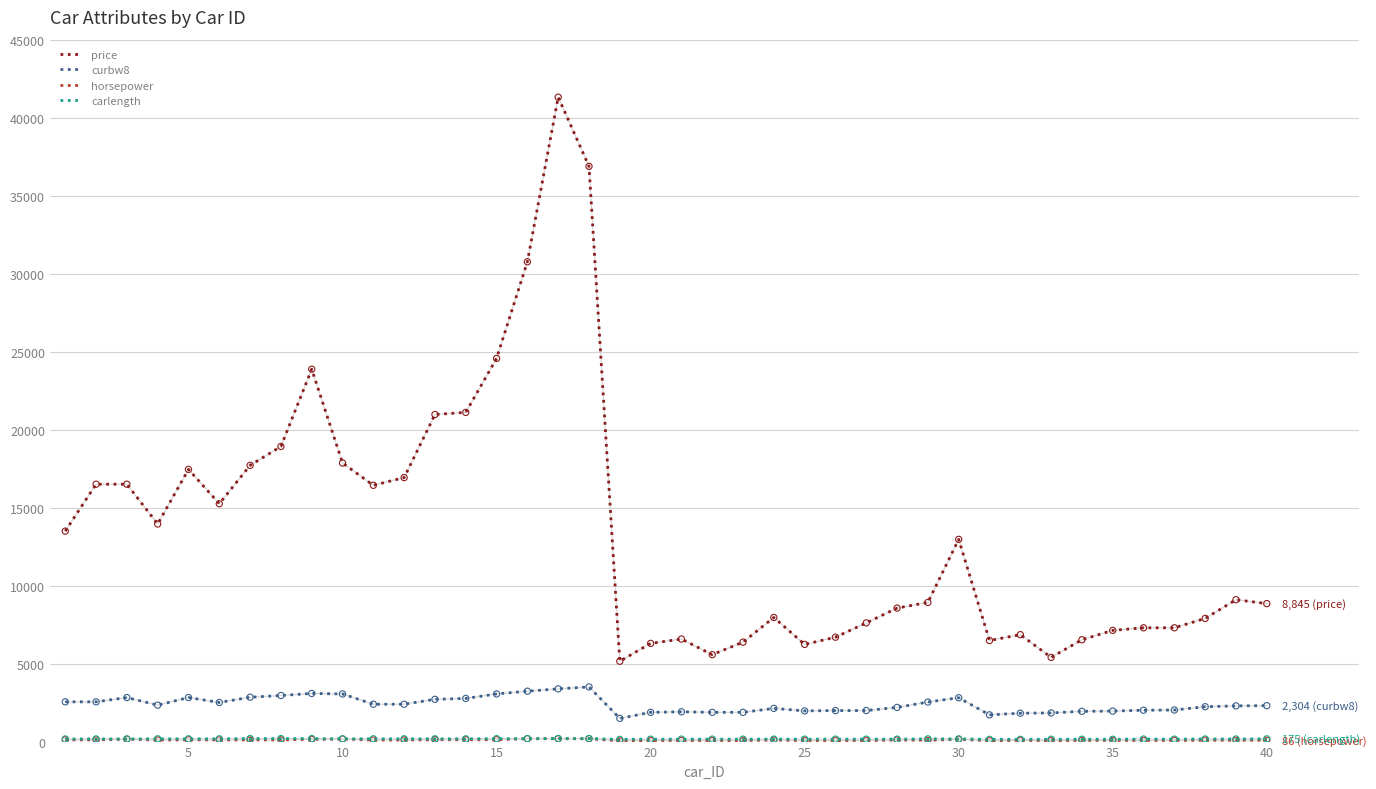

True or false: curbw8 and price cross at least once.

False